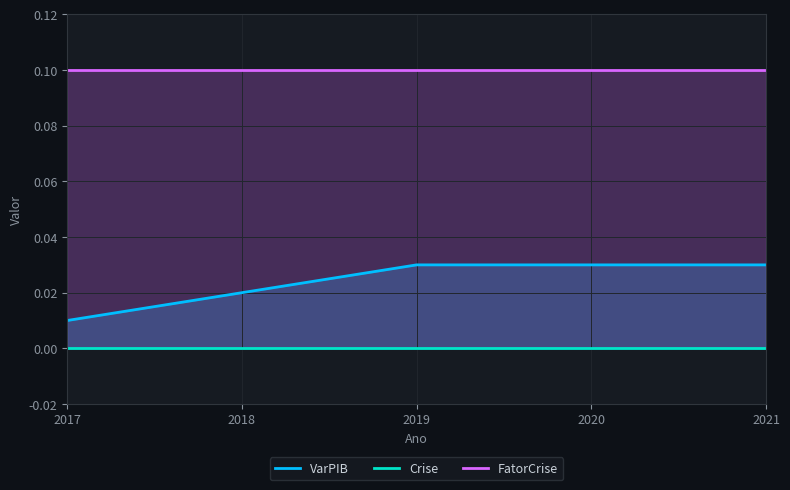

Is it true that FatorCrise equals 0.1 at 2017?

True